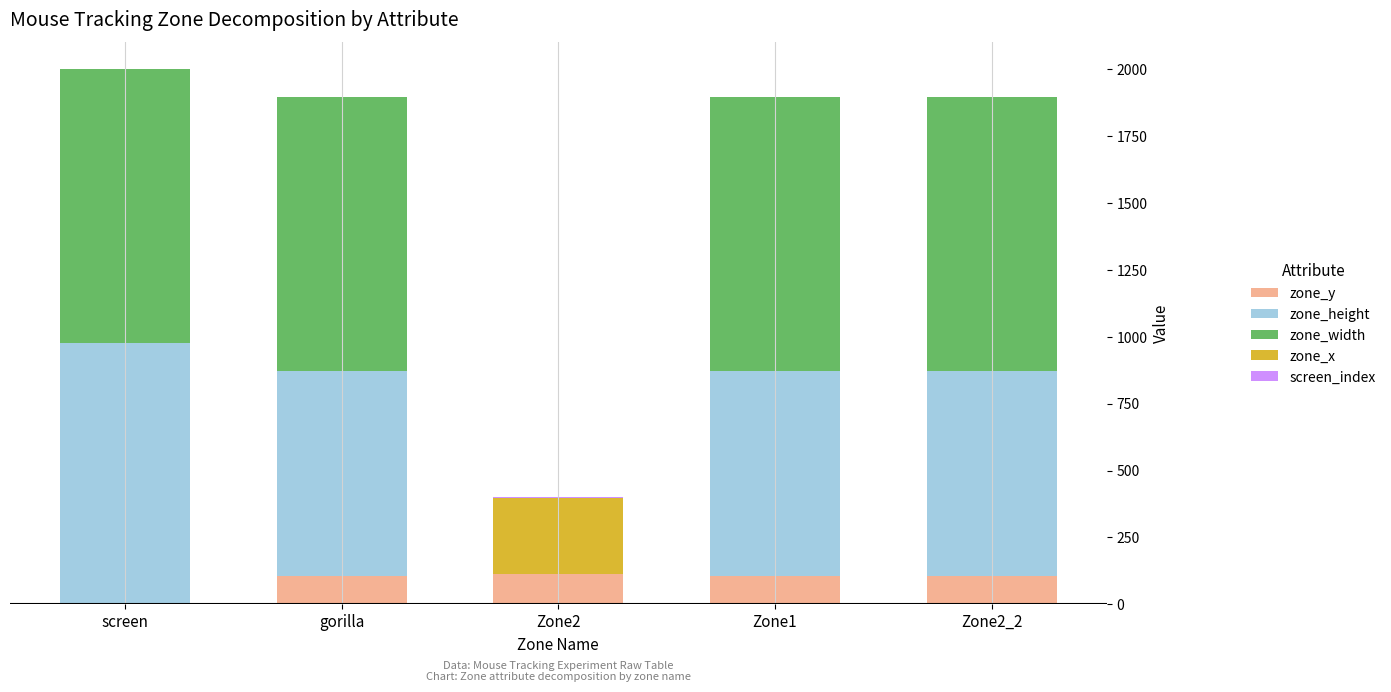

What is the maximum value for zone_y?

112